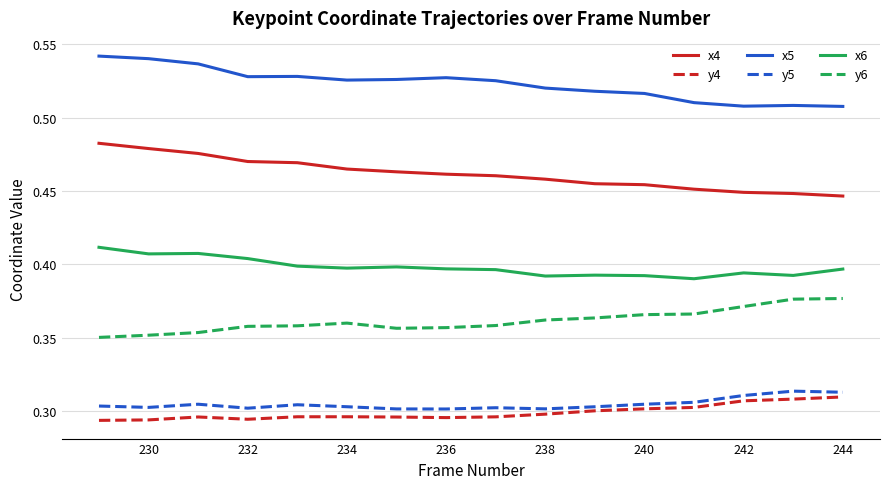

Which series has the largest total across all categories?

x5